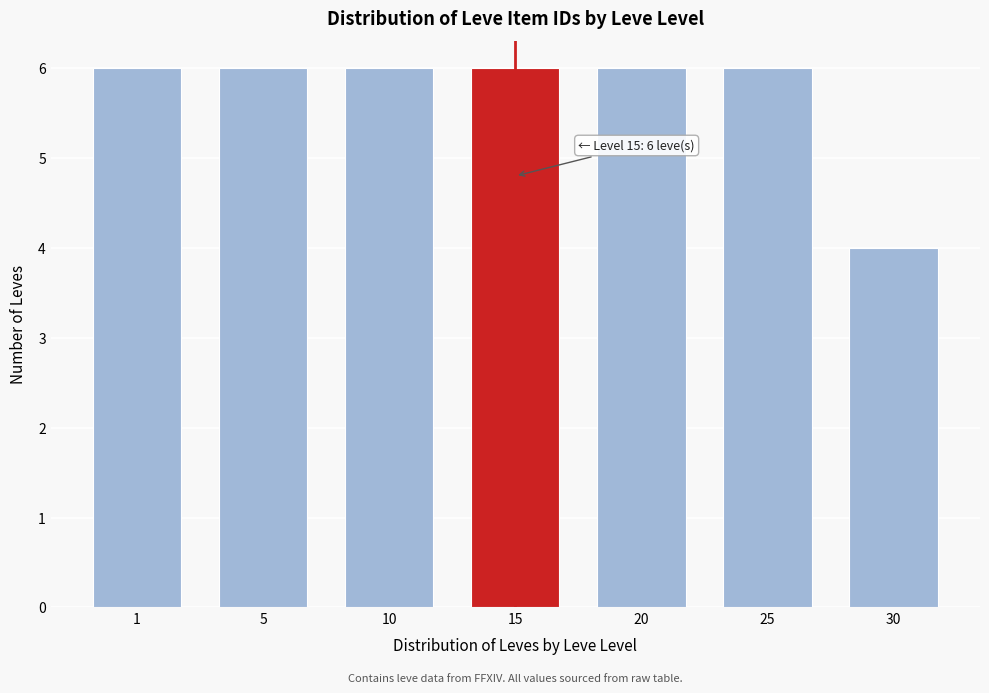

Reading left to right, extract all data points from this chart.

6	6	6	6	6	6	4